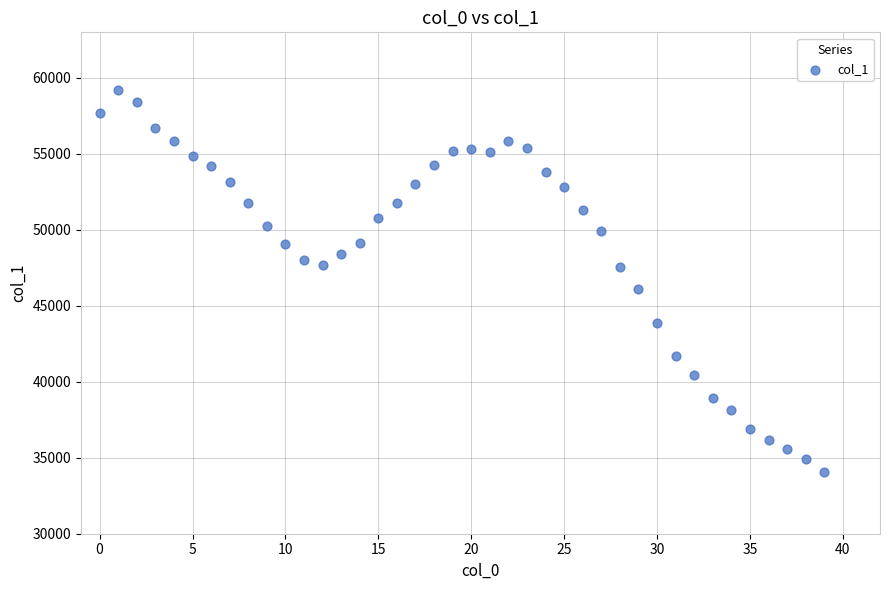

What is the range of Y values (max minus min)?

25099